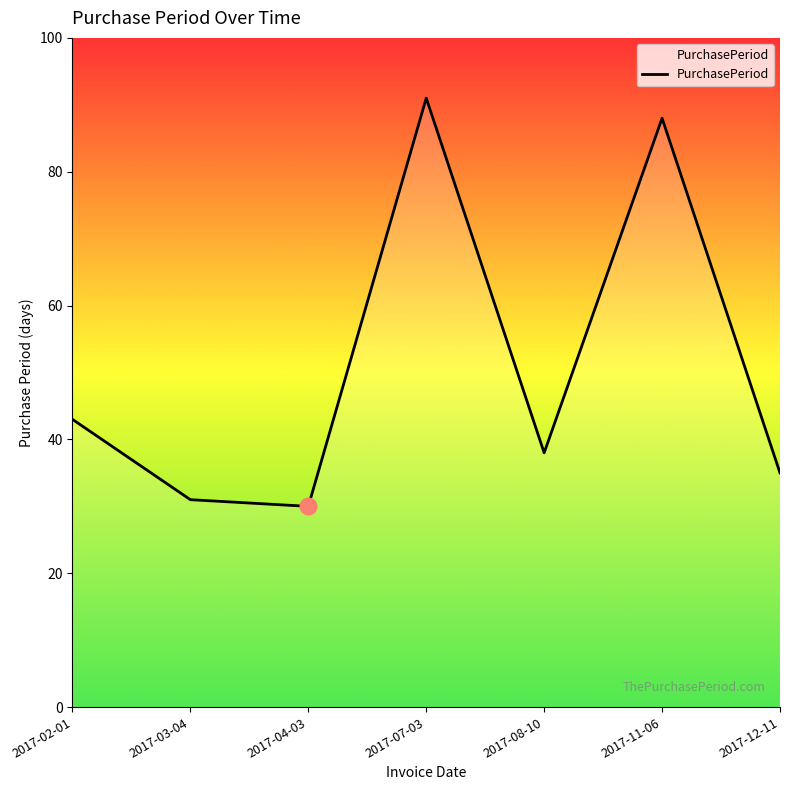

List the labels in order of value, smallest first.

2017-04-03, 2017-03-04, 2017-12-11, 2017-08-10, 2017-02-01, 2017-11-06, 2017-07-03